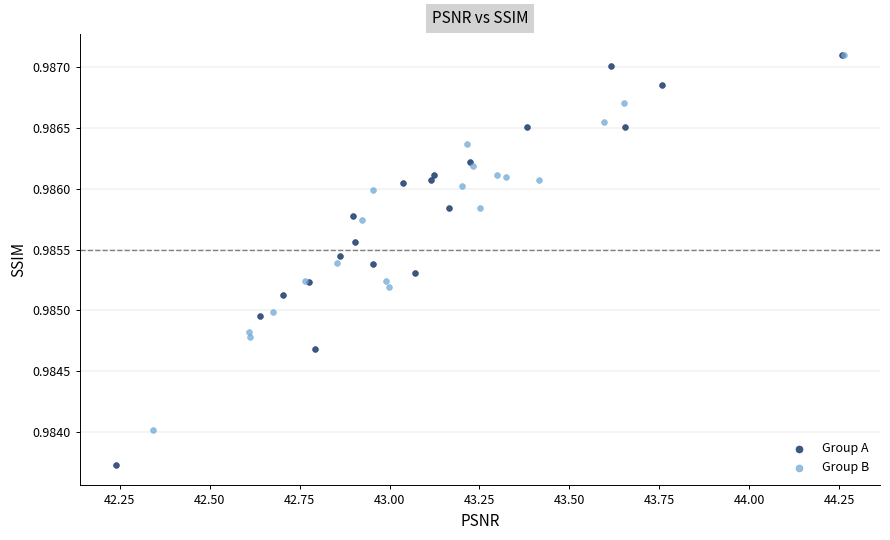

Which series contains the lowest Y value?

Group A